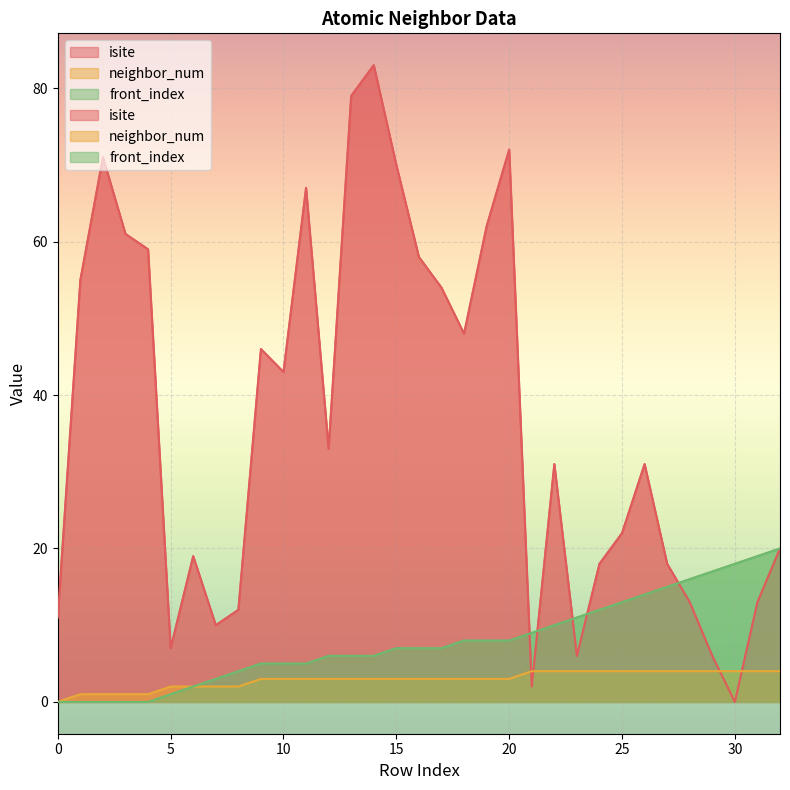

Does the chart display data point markers on the line(s)?

No